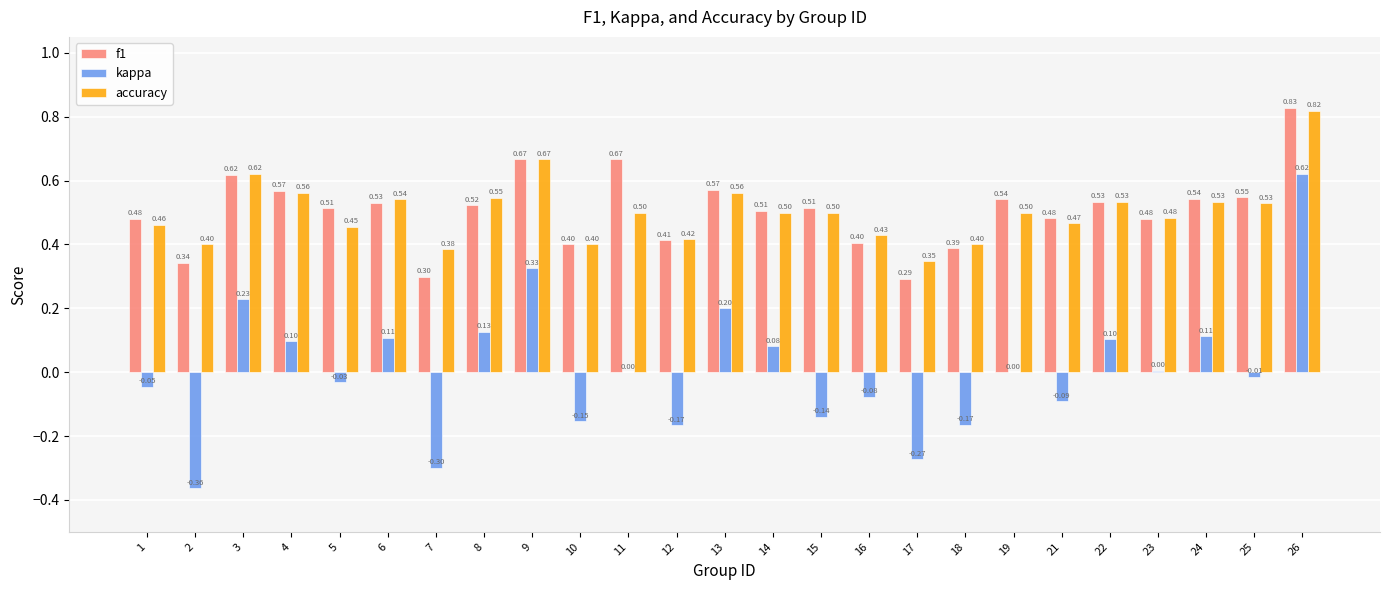

Which series has the largest total across all categories?

f1